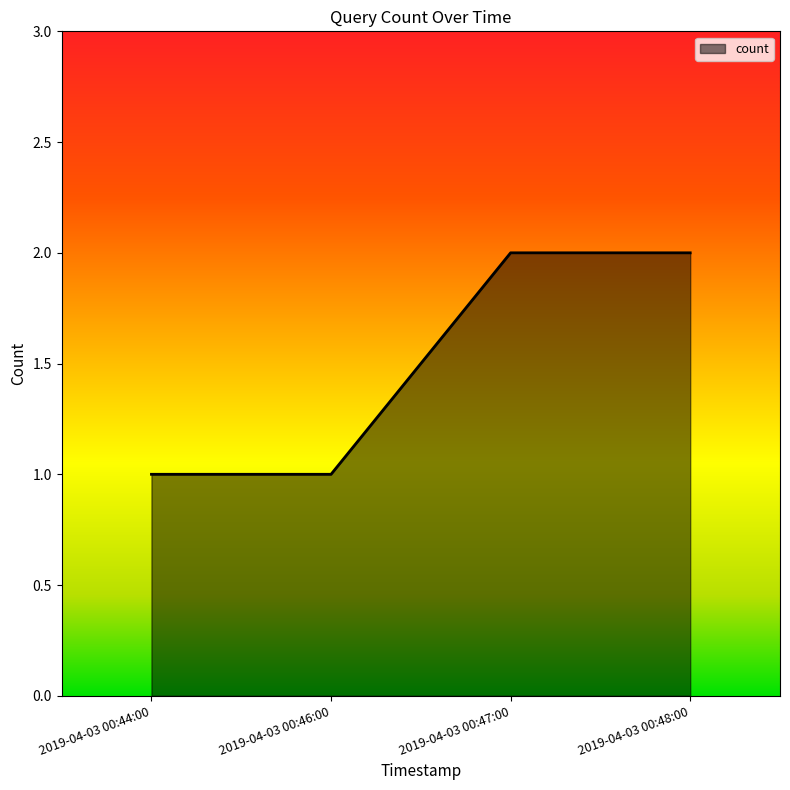

True or false: there are more than 1 points higher than both neighbors.

False